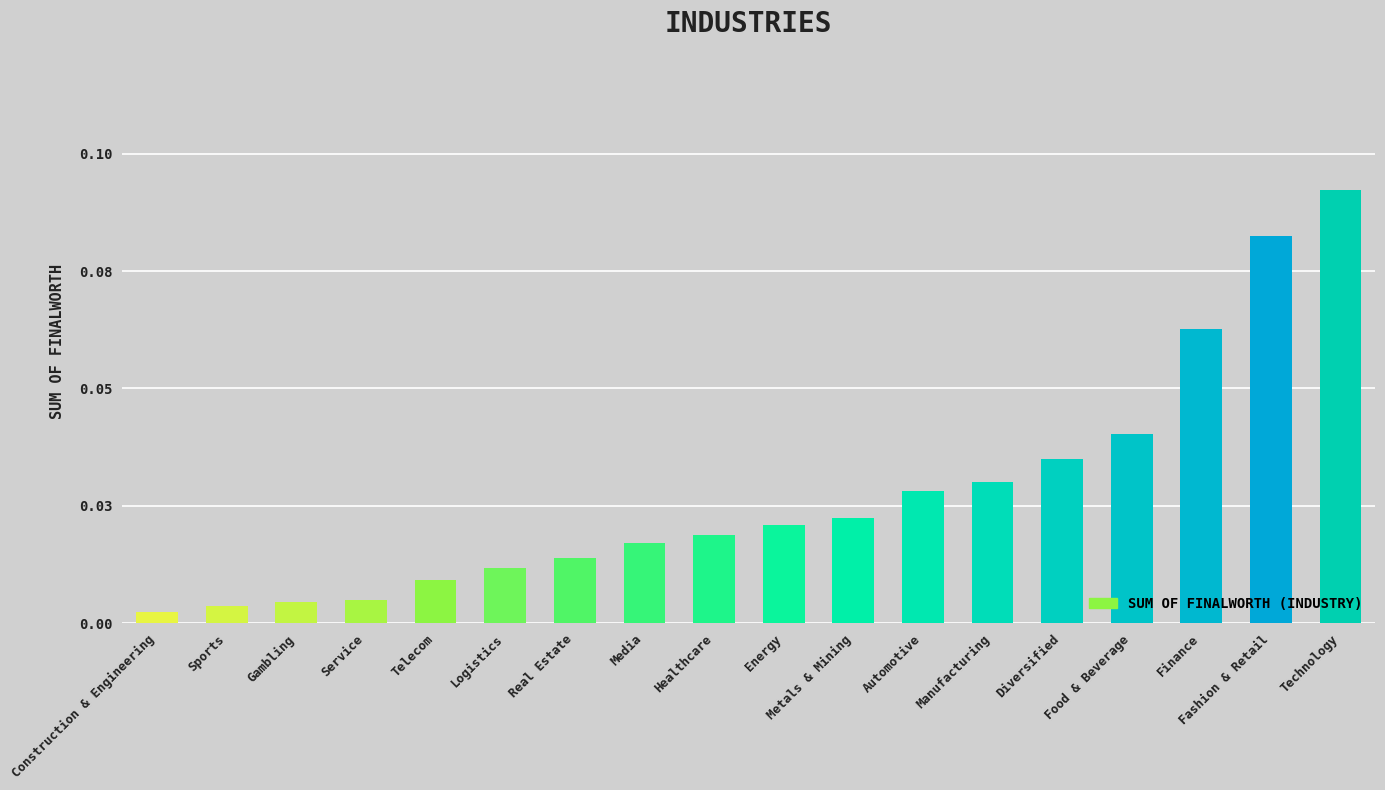

What is the label of the 16th bar from the right?

Gambling